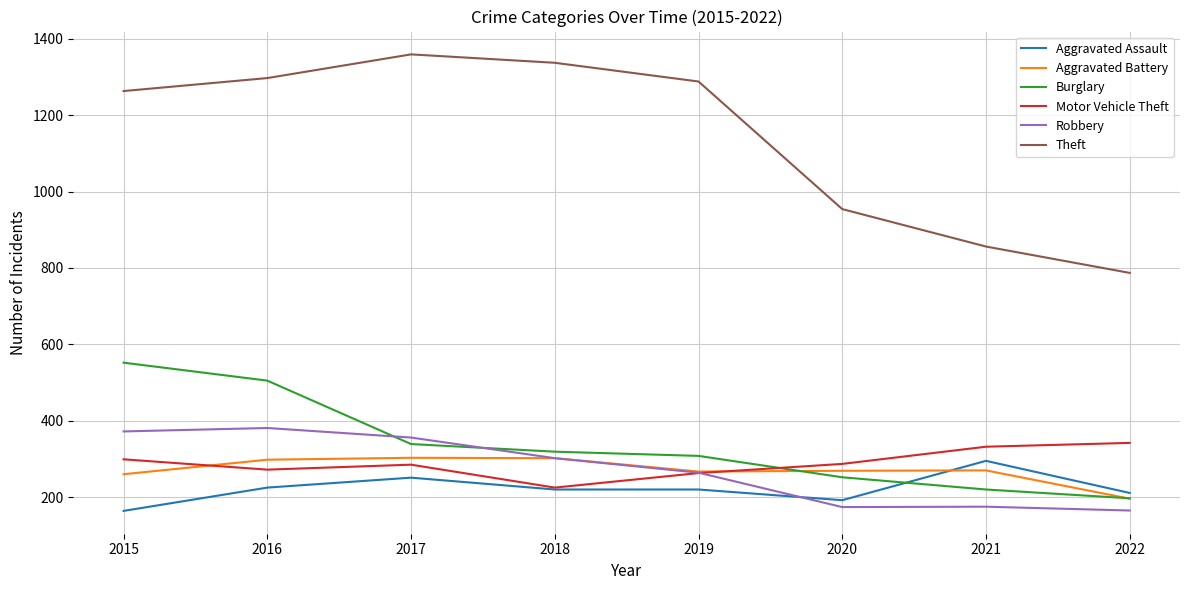

What is the spread (max minus min) of values at 2018?

1117